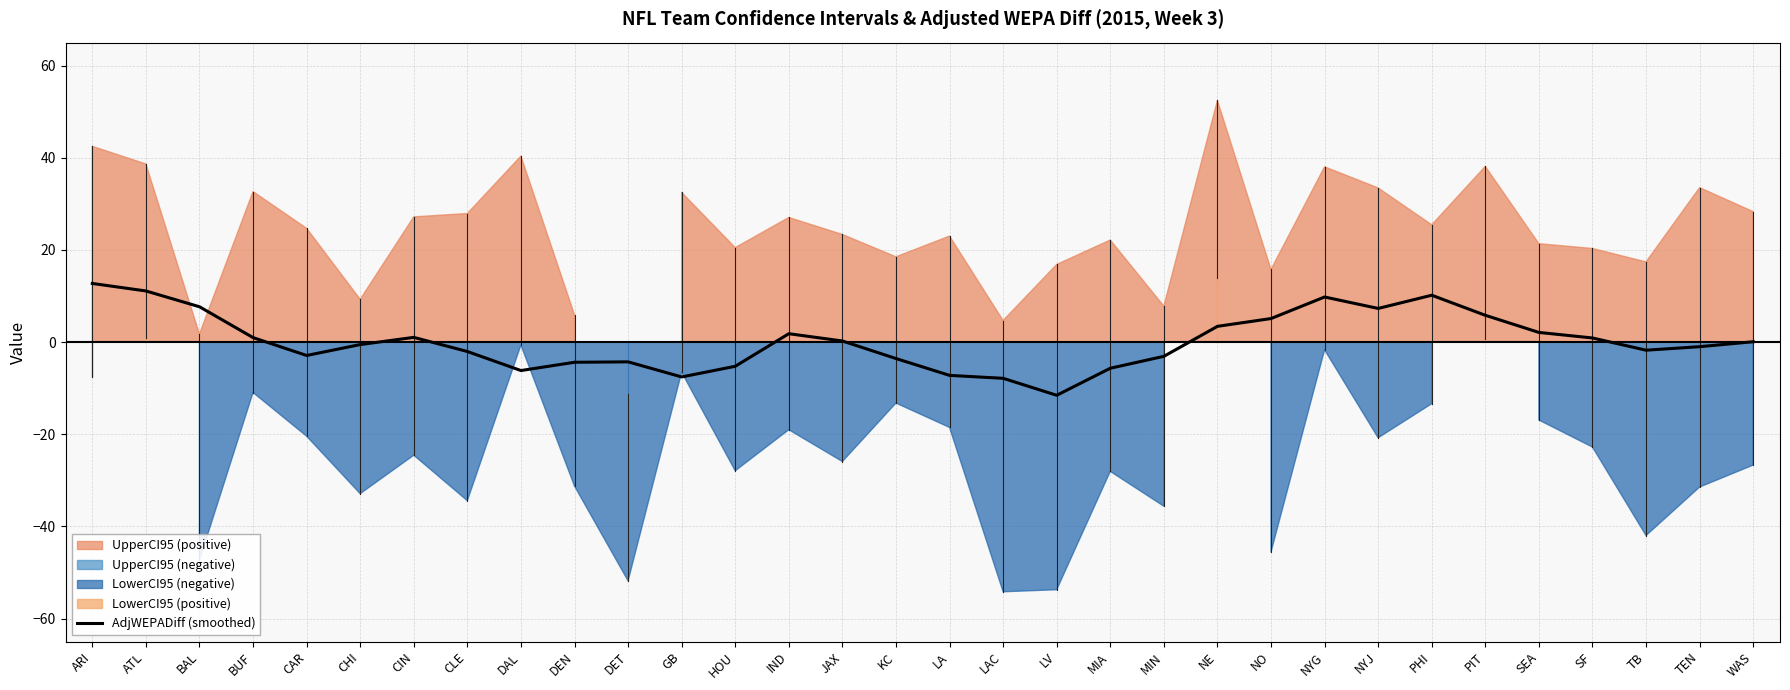

Read the value at WAS.

0.1